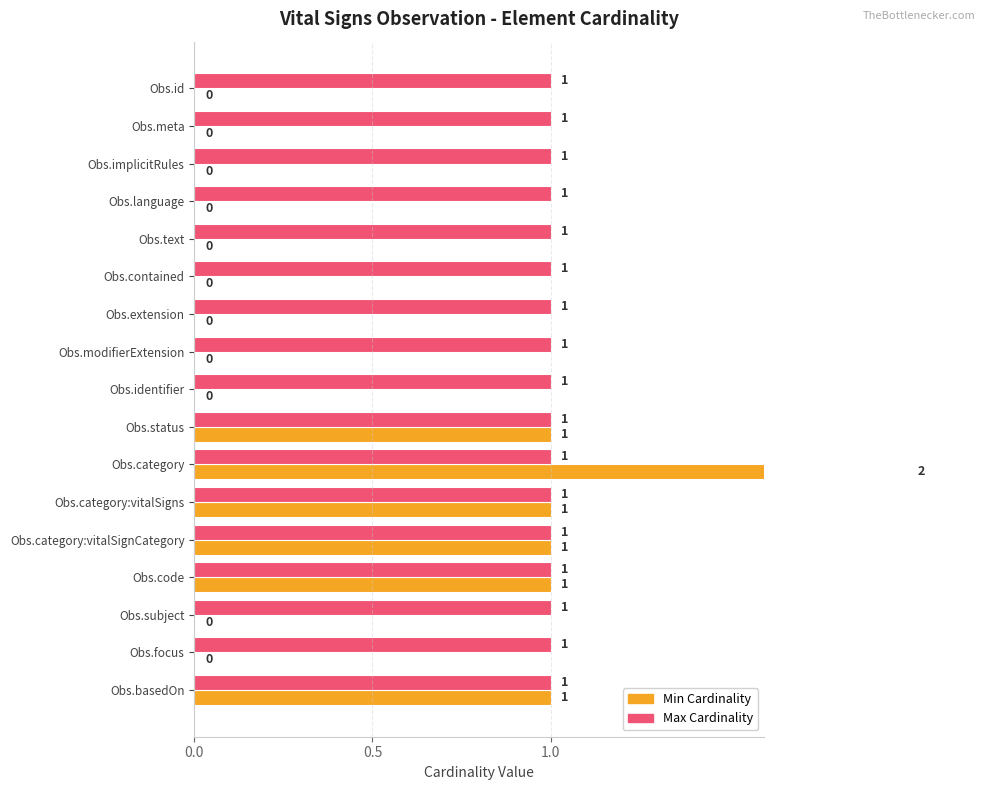

The value of Min Cardinality at Obs.implicitRules is 0.0. True or false?

True